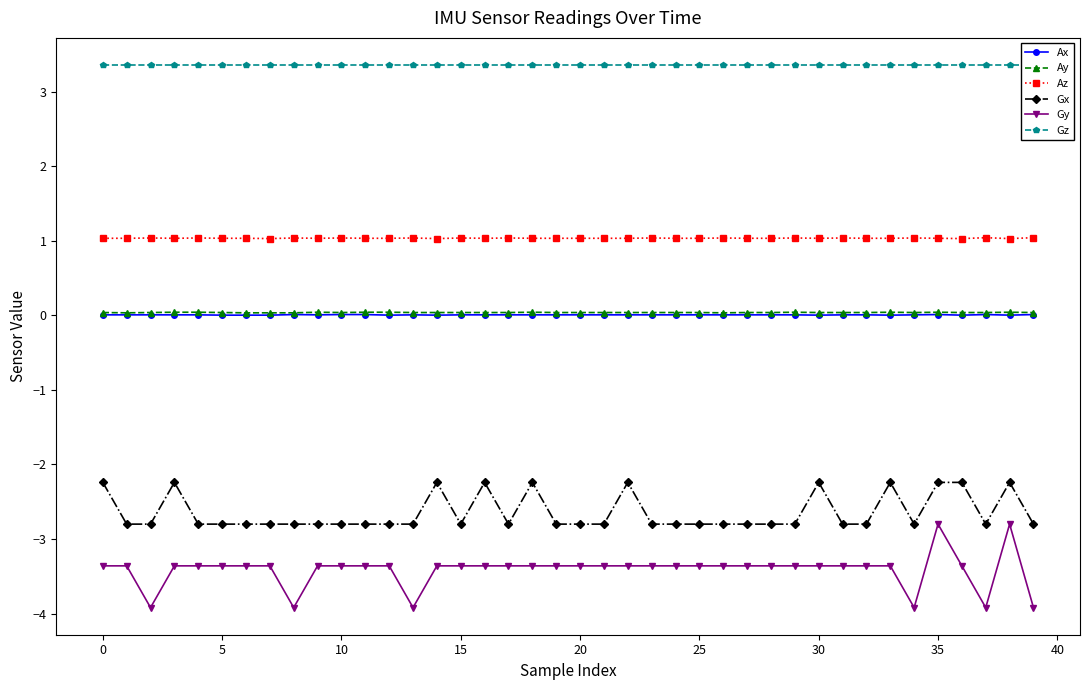

Reading right to left, what are all the values shown in this chart?

Ax: 0.0	0.0	0.0	0.0	0.0	0.0	0.0	0.0	0.0	0.0	0.0	0.0	0.0	0.0	0.0	0.0	0.0	0.0	0.0	0.0	0.0	0.0	0.0	0.0	0.0	0.0	0.0	0.0	0.0	0.0	0.0	0.0	0.0	0.0	0.0	0.0	0.0	0.0	0.0	0.0
Ay: 0.0	0.0	0.0	0.0	0.0	0.0	0.0	0.0	0.0	0.0	0.0	0.0	0.0	0.0	0.0	0.0	0.0	0.0	0.0	0.0	0.0	0.0	0.0	0.0	0.0	0.0	0.0	0.0	0.0	0.0	0.0	0.0	0.0	0.0	0.0	0.0	0.0	0.0	0.0	0.0
Az: 1.0	1.0	1.0	1.0	1.0	1.0	1.0	1.0	1.0	1.0	1.0	1.0	1.0	1.0	1.0	1.0	1.0	1.0	1.0	1.0	1.0	1.0	1.0	1.0	1.0	1.0	1.0	1.0	1.0	1.0	1.0	1.0	1.0	1.0	1.0	1.0	1.0	1.0	1.0	1.0
Gx: -2.8	-2.2	-2.8	-2.2	-2.2	-2.8	-2.2	-2.8	-2.8	-2.2	-2.8	-2.8	-2.8	-2.8	-2.8	-2.8	-2.8	-2.2	-2.8	-2.8	-2.8	-2.2	-2.8	-2.2	-2.8	-2.2	-2.8	-2.8	-2.8	-2.8	-2.8	-2.8	-2.8	-2.8	-2.8	-2.8	-2.2	-2.8	-2.8	-2.2
Gy: -3.9	-2.8	-3.9	-3.4	-2.8	-3.9	-3.4	-3.4	-3.4	-3.4	-3.4	-3.4	-3.4	-3.4	-3.4	-3.4	-3.4	-3.4	-3.4	-3.4	-3.4	-3.4	-3.4	-3.4	-3.4	-3.4	-3.9	-3.4	-3.4	-3.4	-3.4	-3.9	-3.4	-3.4	-3.4	-3.4	-3.4	-3.9	-3.4	-3.4
Gz: 3.4	3.4	3.4	3.4	3.4	3.4	3.4	3.4	3.4	3.4	3.4	3.4	3.4	3.4	3.4	3.4	3.4	3.4	3.4	3.4	3.4	3.4	3.4	3.4	3.4	3.4	3.4	3.4	3.4	3.4	3.4	3.4	3.4	3.4	3.4	3.4	3.4	3.4	3.4	3.4